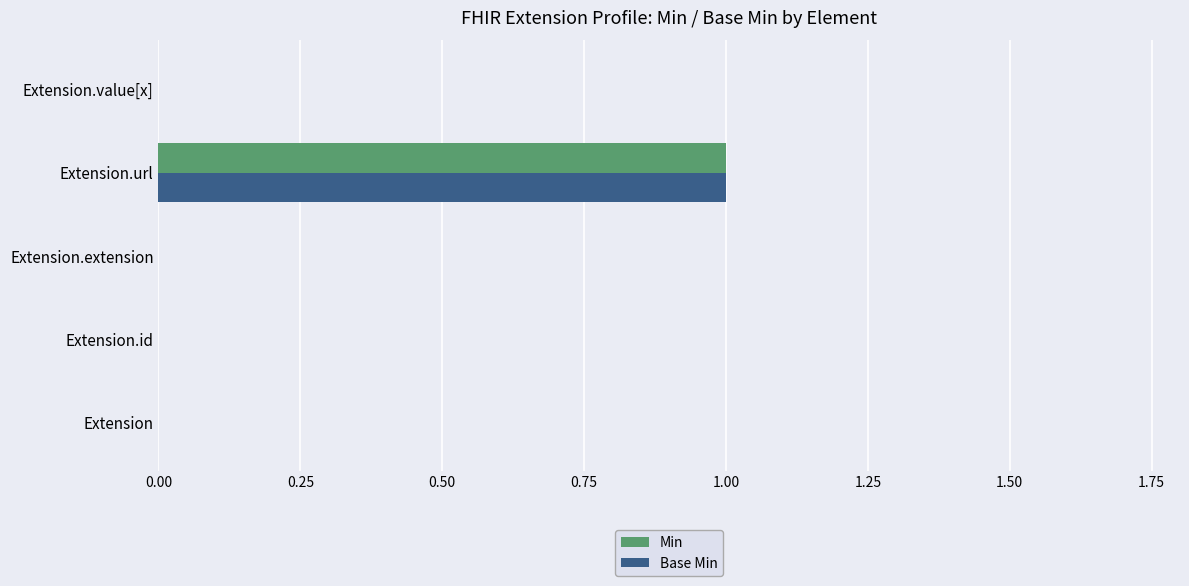

The value of Base Min at Extension.value[x] is 1. True or false?

False